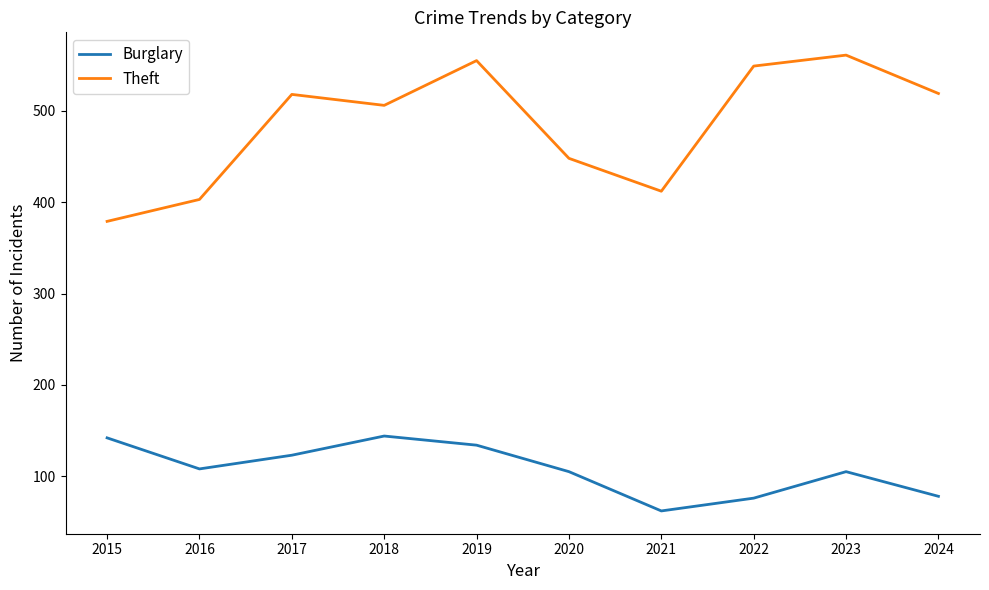

List the series in order of their overall mean, lowest first.

Burglary, Theft